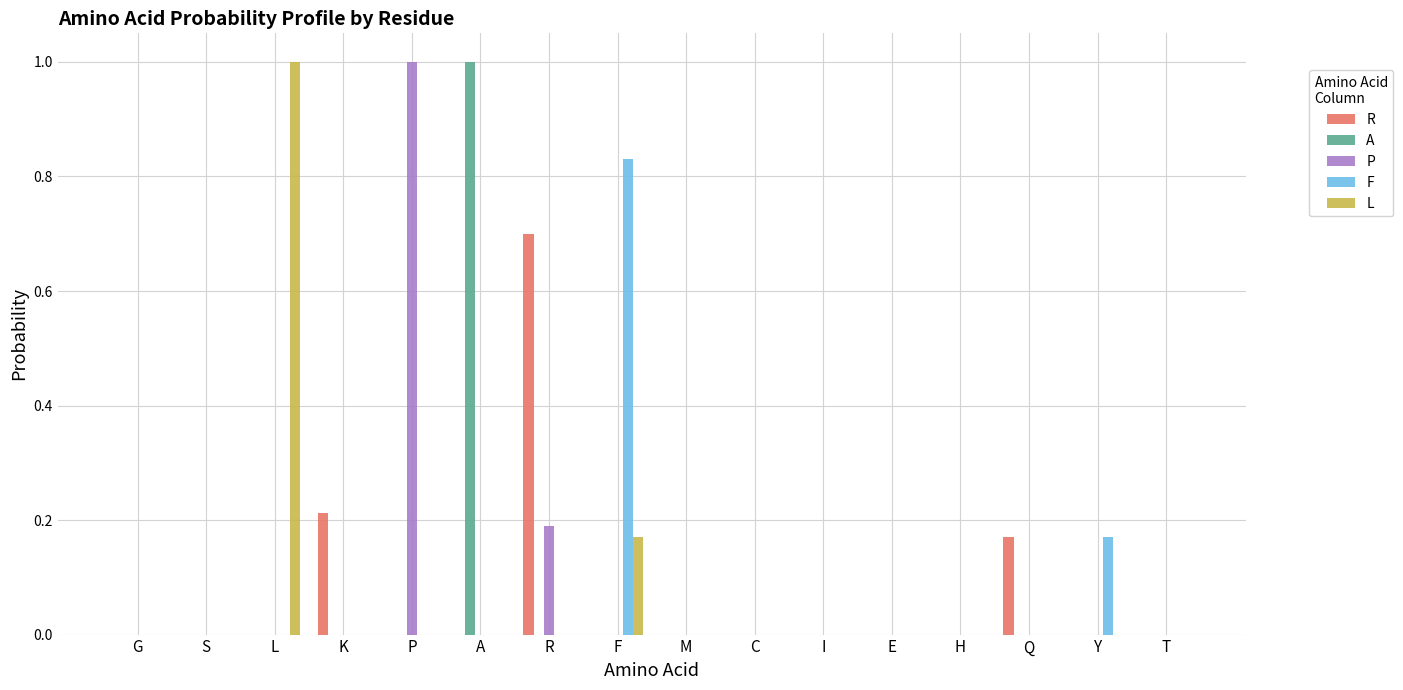

What is the average value of the A series?

0.1